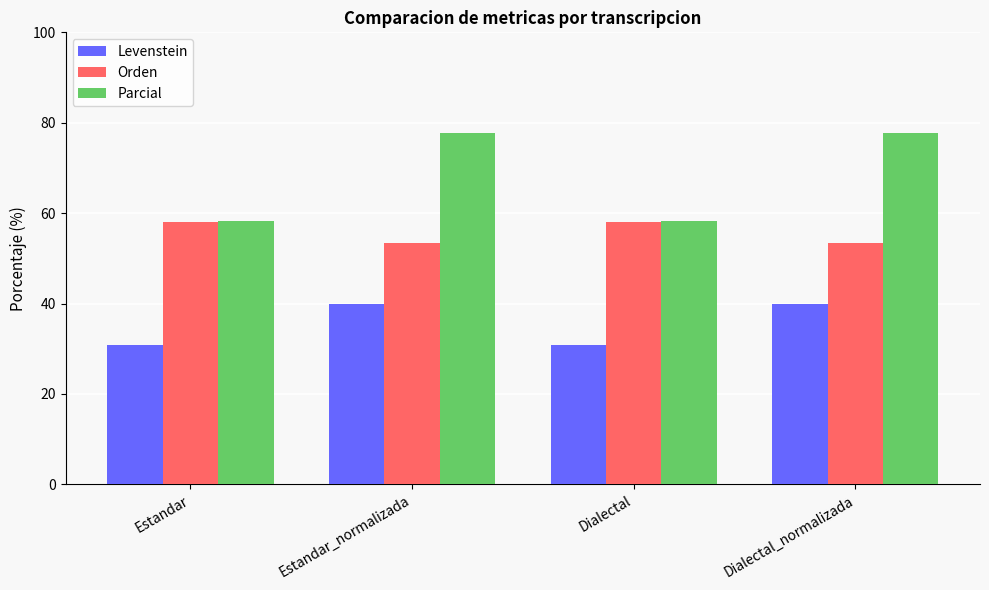

How many bars are there in total?

12